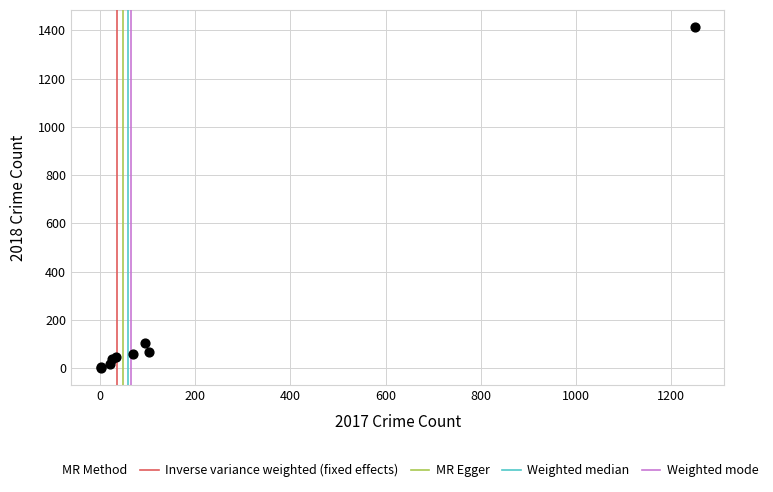

What Y value in the scatter plot is closest to 707?

105